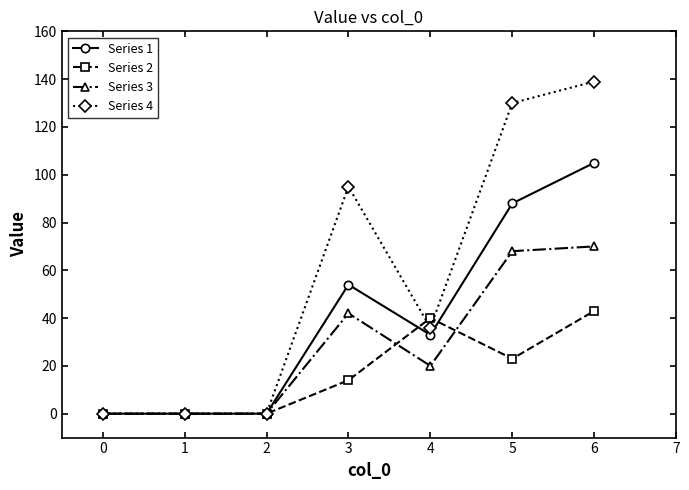

Which series has the largest range (max minus min)?

Series 4